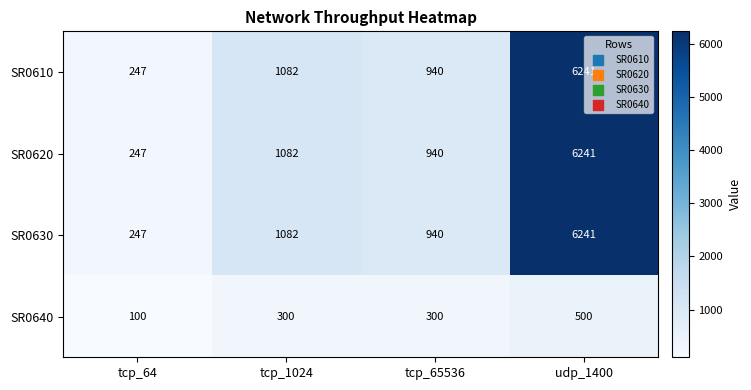

Reading left to right, transcribe all the data shown in this chart.

SR0610: 247	1082	940	6241
SR0620: 247	1082	940	6241
SR0630: 247	1082	940	6241
SR0640: 100	300	300	500